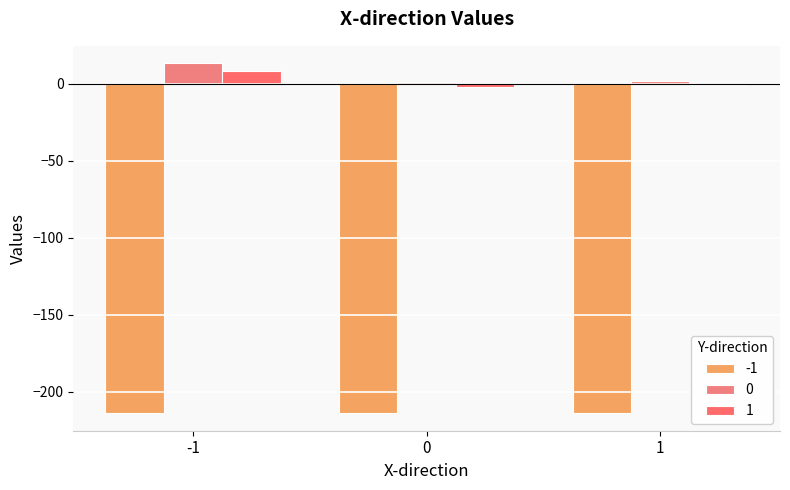

What is the difference between the 0 values at 1 and 0?

0.7